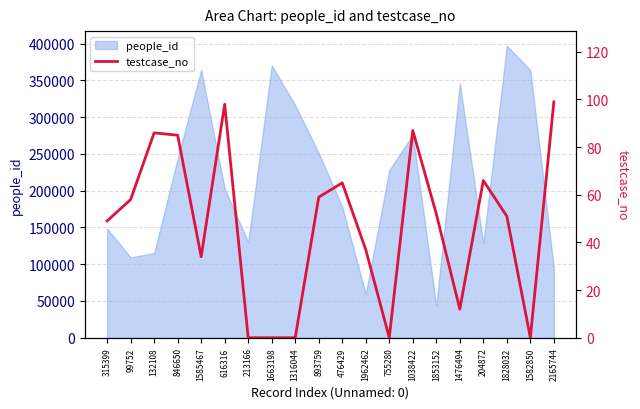

How many lines are shown in the chart?

1